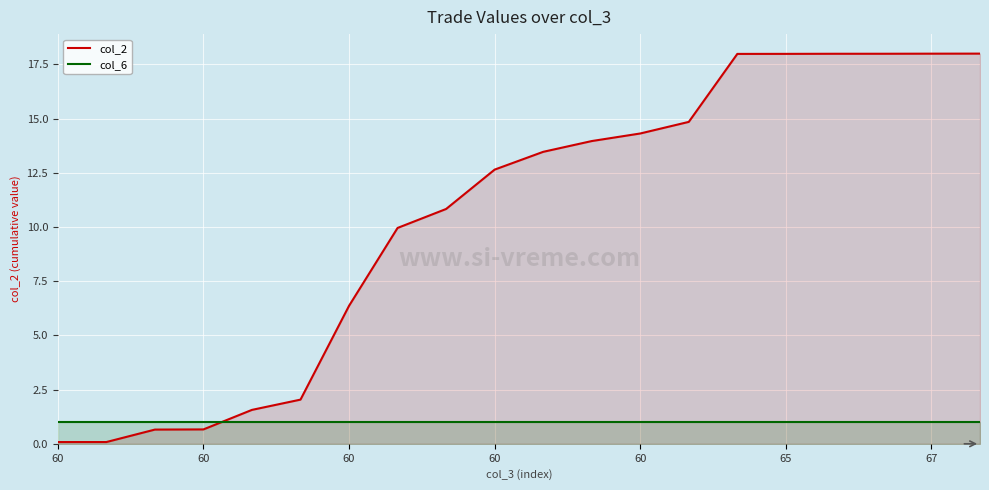

Reading left to right, extract all data points from this chart.

col_2: 0.1	0.1	0.7	0.7	1.6	2.0	6.4	10.0	10.8	12.6	13.5	14.0	14.3	14.9	18.0	18.0	18.0	18.0	18.0	18.0
col_6: 1.0	1.0	1.0	1.0	1.0	1.0	1.0	1.0	1.0	1.0	1.0	1.0	1.0	1.0	1.0	1.0	1.0	1.0	1.0	1.0